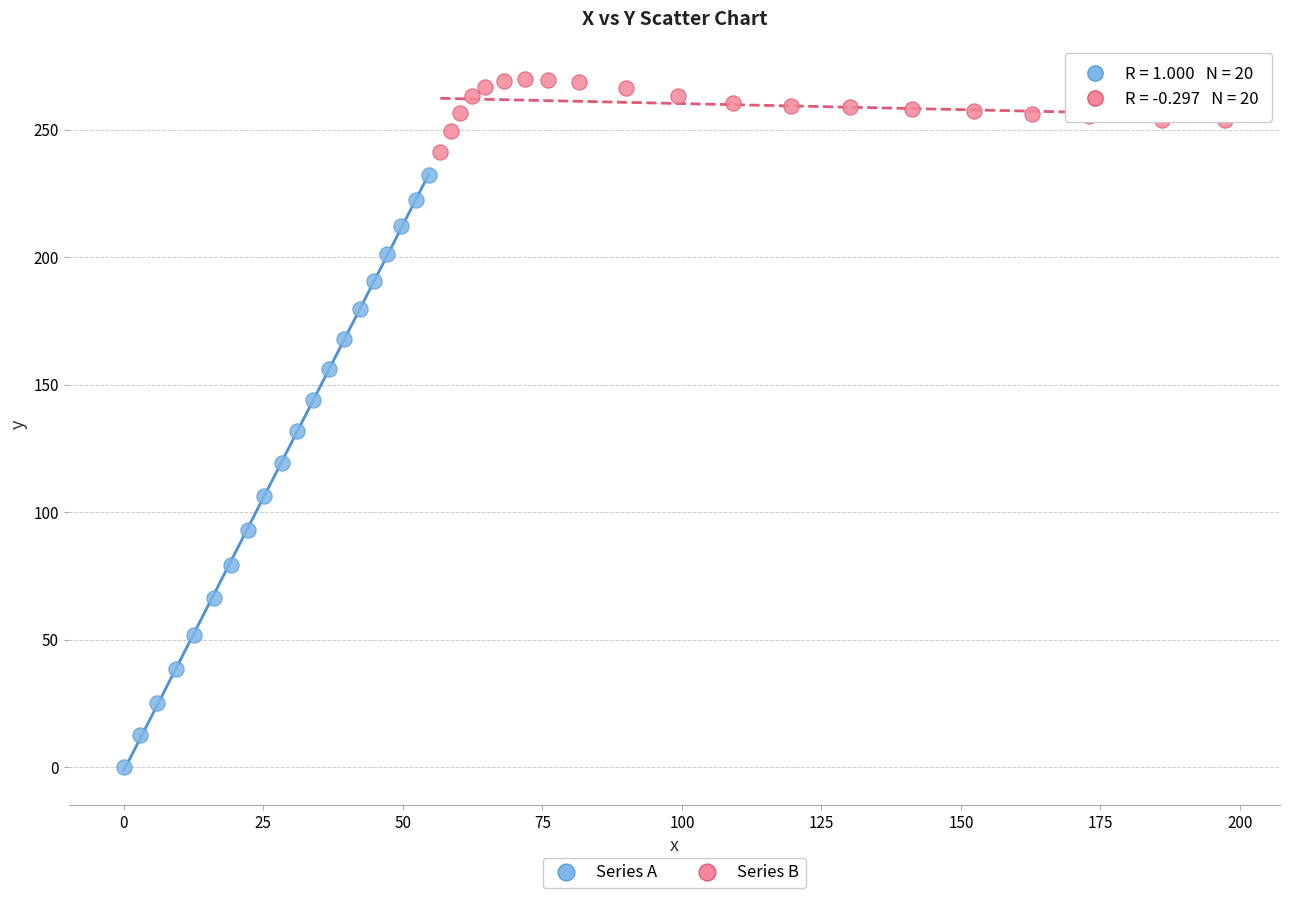

Which series has the widest spread of Y values?

Series A